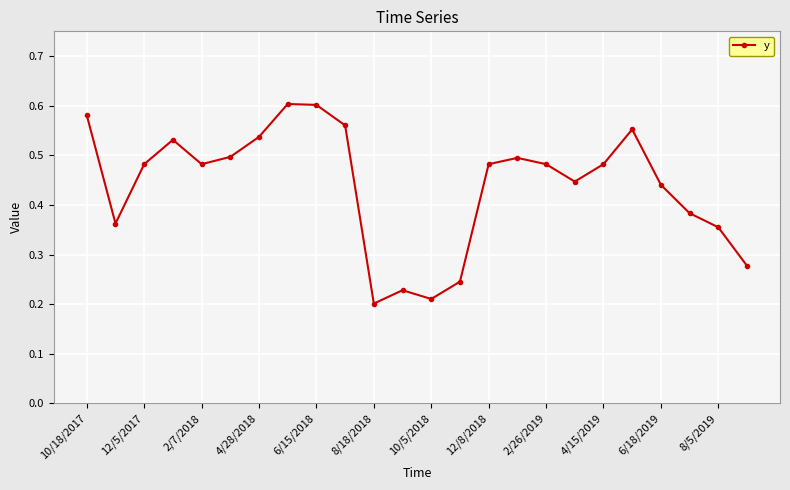

Count the values in the range 0 to 1.

24